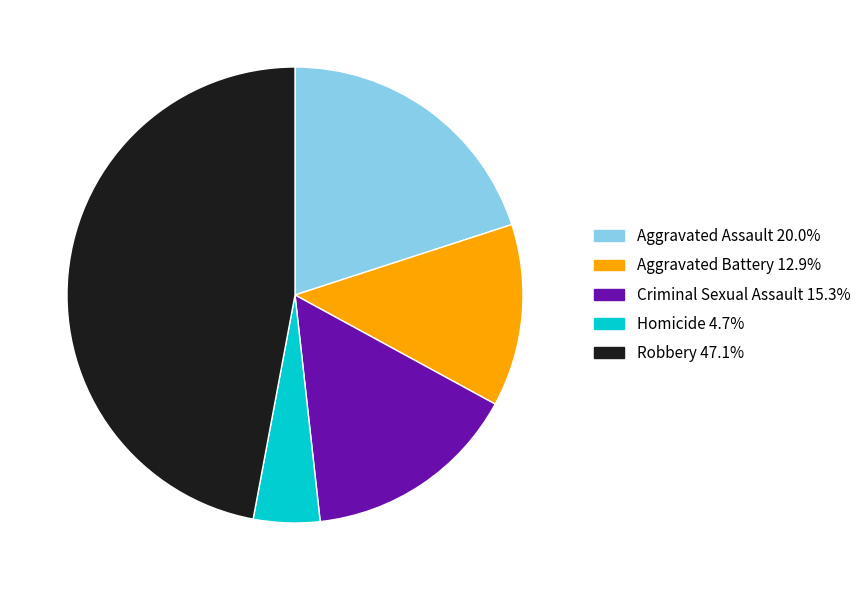

Rank the categories by value from lowest to highest.

Homicide, Aggravated Battery, Criminal Sexual Assault, Aggravated Assault, Robbery